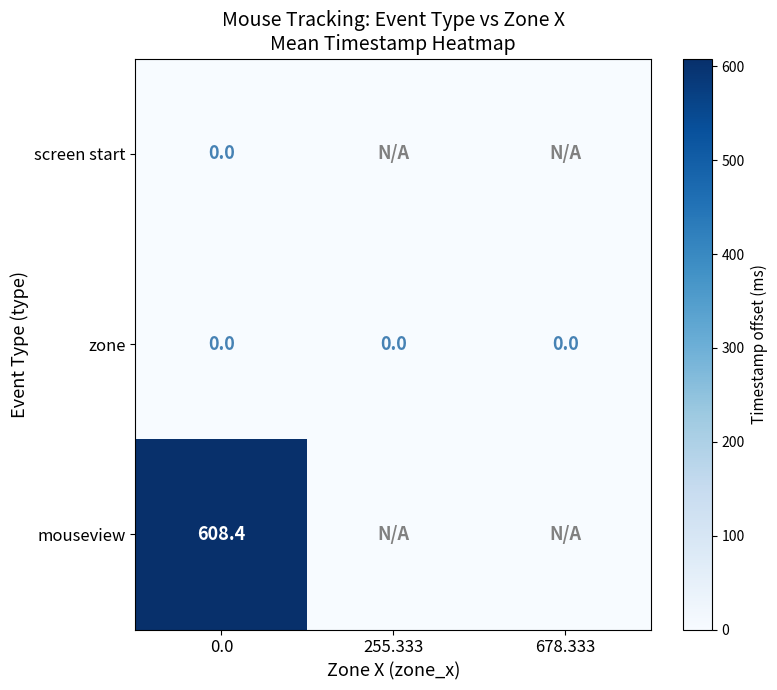

Count the number of categories in the chart.

3